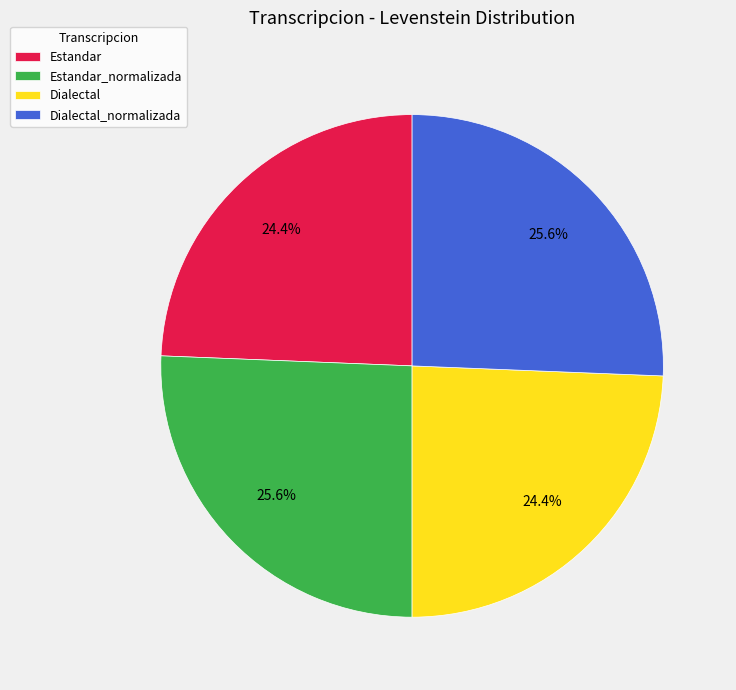

Between Dialectal_normalizada and Dialectal, which is larger?

Dialectal_normalizada